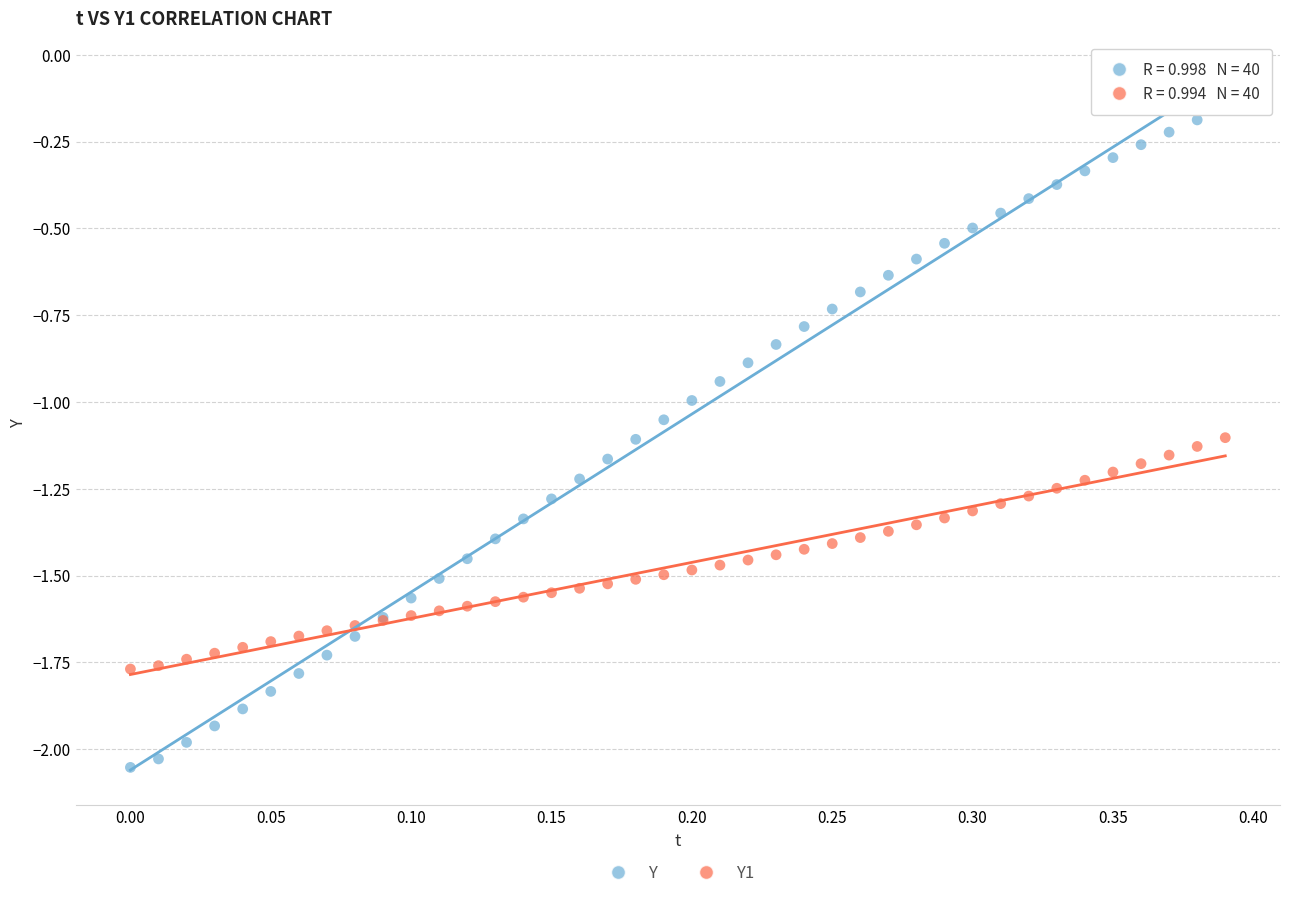

Which series has the largest Y range (max minus min)?

Y